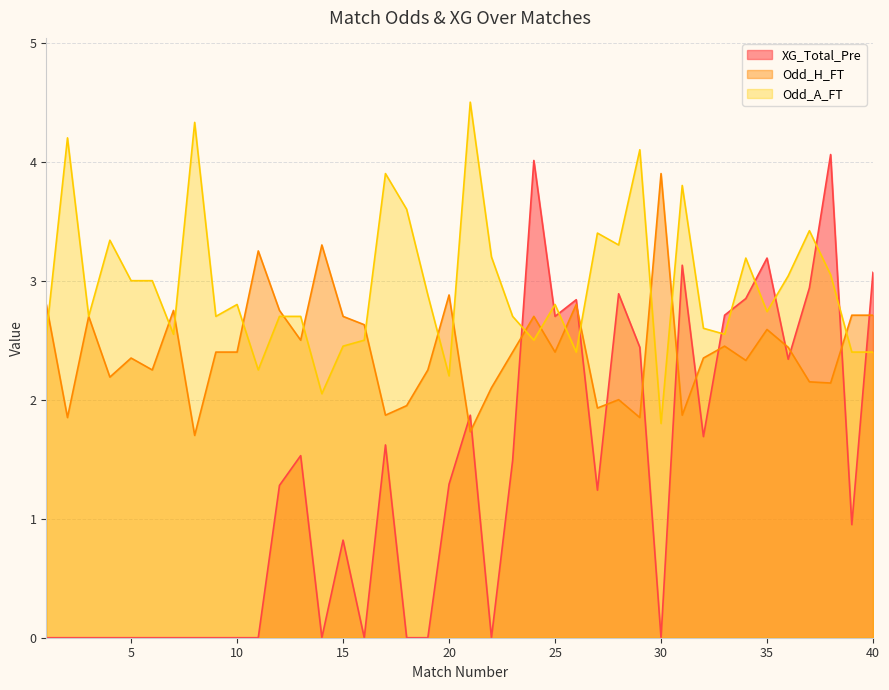

Is it true that XG_Total_Pre equals 4.1 at 31?

False